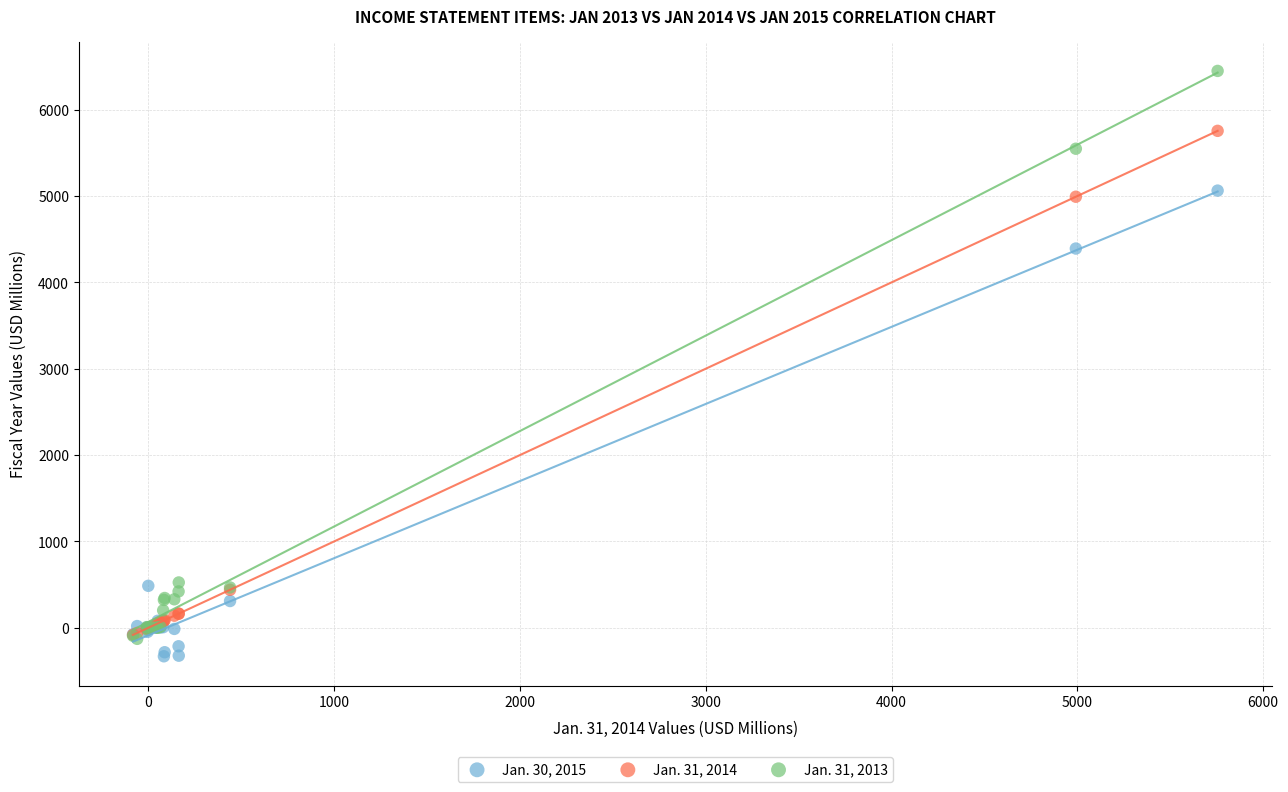

Across all series, what Y value is closest to 3059?

4392